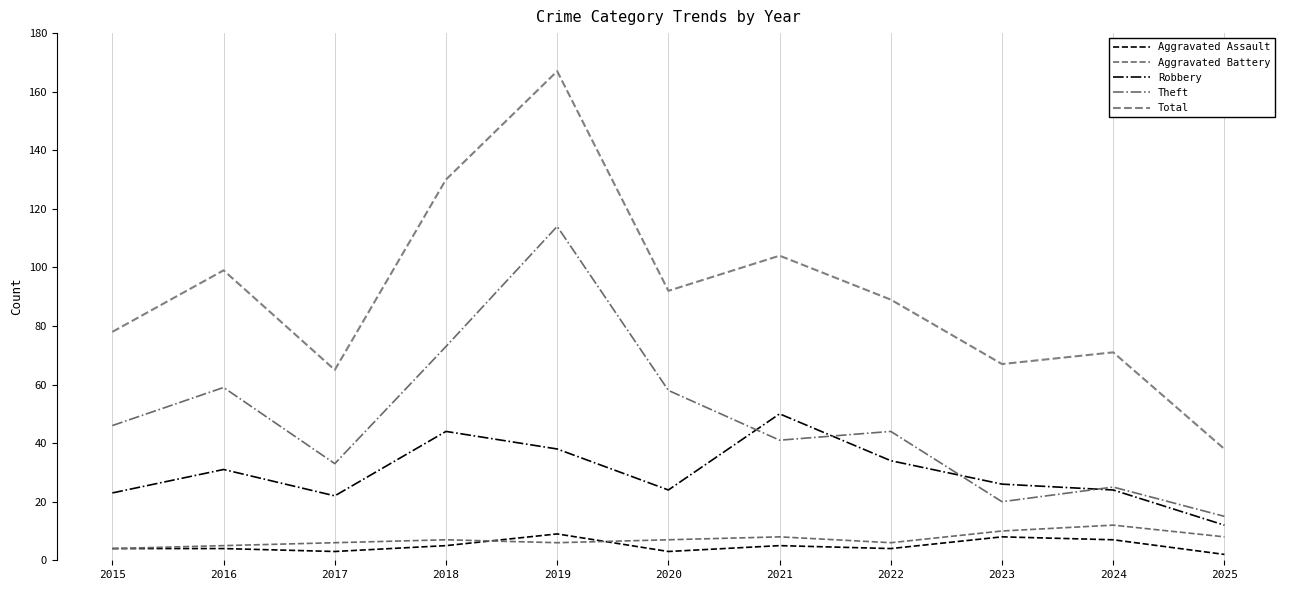

Reading right to left, extract all data points from this chart.

Aggravated Assault: 2	7	8	4	5	3	9	5	3	4	4
Aggravated Battery: 8	12	10	6	8	7	6	7	6	5	4
Robbery: 12	24	26	34	50	24	38	44	22	31	23
Theft: 15	25	20	44	41	58	114	73	33	59	46
Total: 38	71	67	89	104	92	167	130	65	99	78